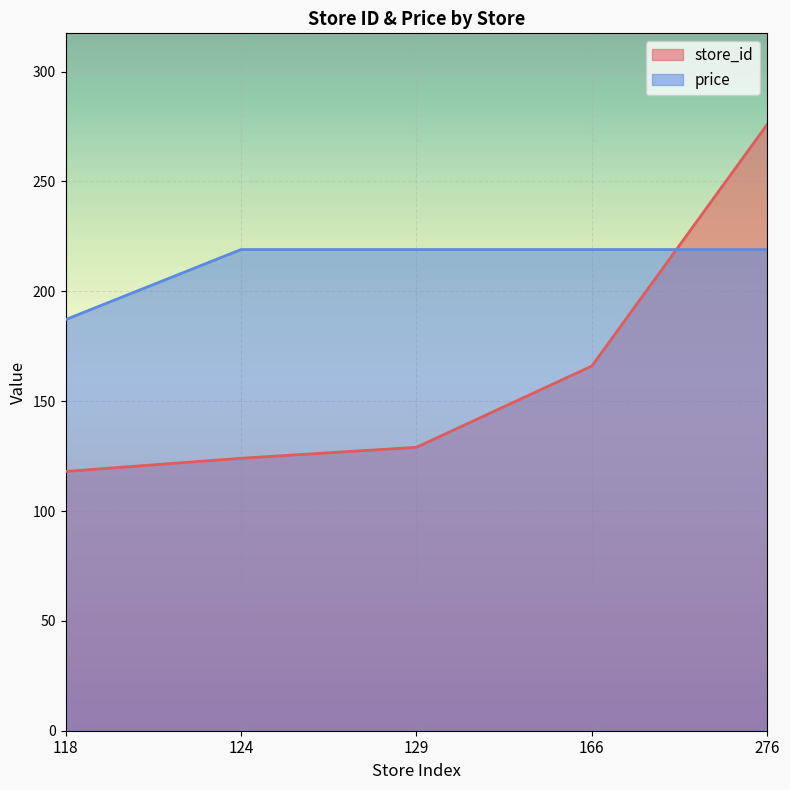

What is the value of the store_id point at the 2nd from the left?

124.0